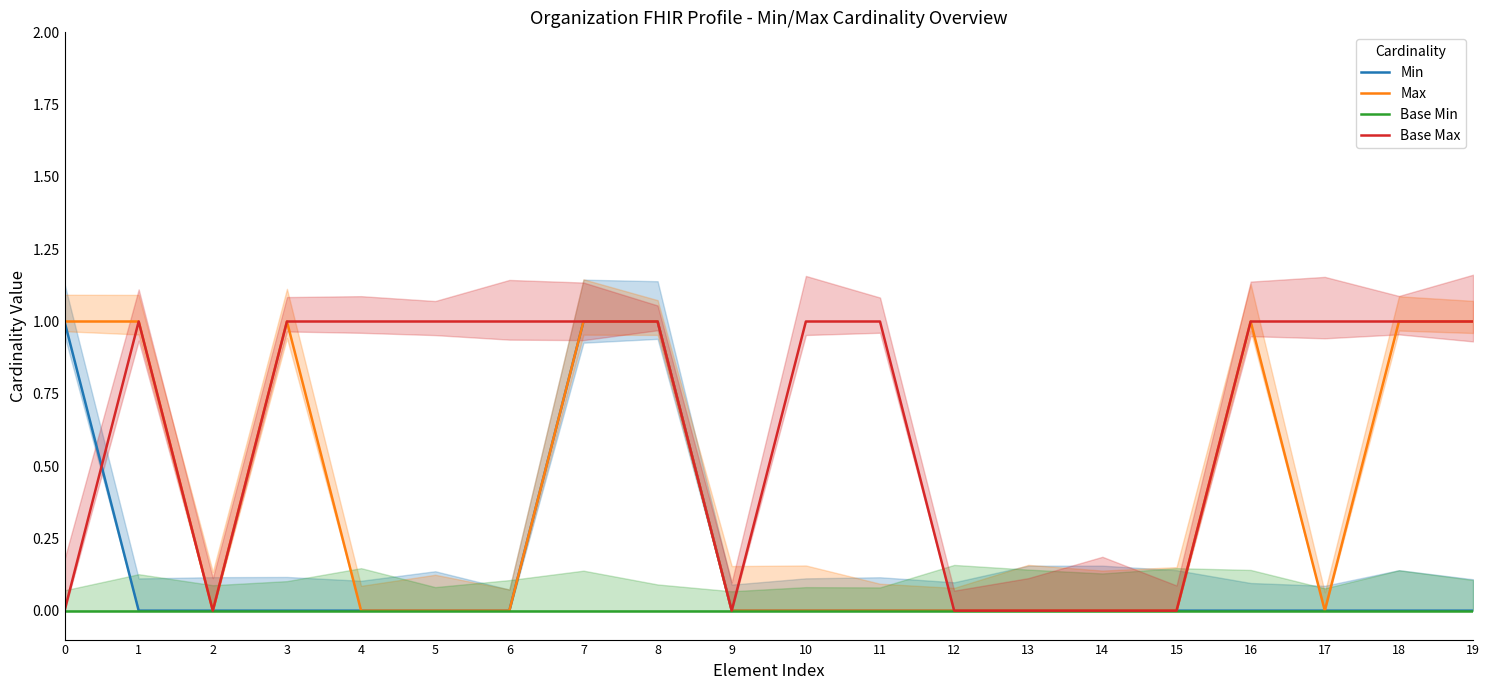

Where is Max nearest to the value 0?

2